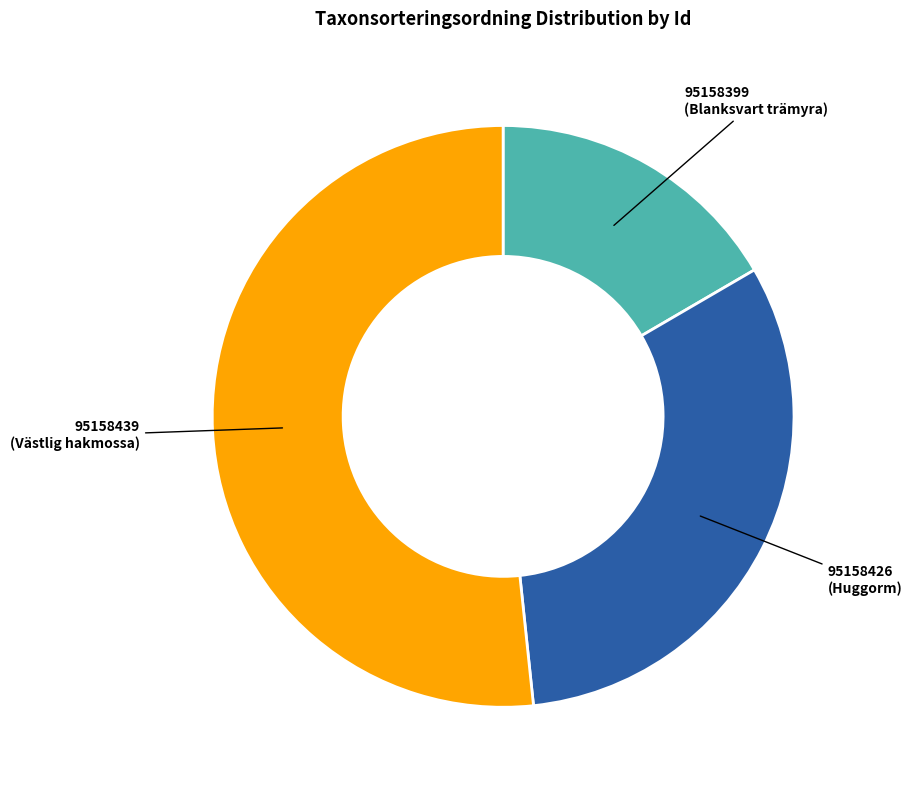

Combined, do 95158399 (Blanksvart trämyra) and 95158439 (Västlig hakmossa) account for over 50%?

Yes